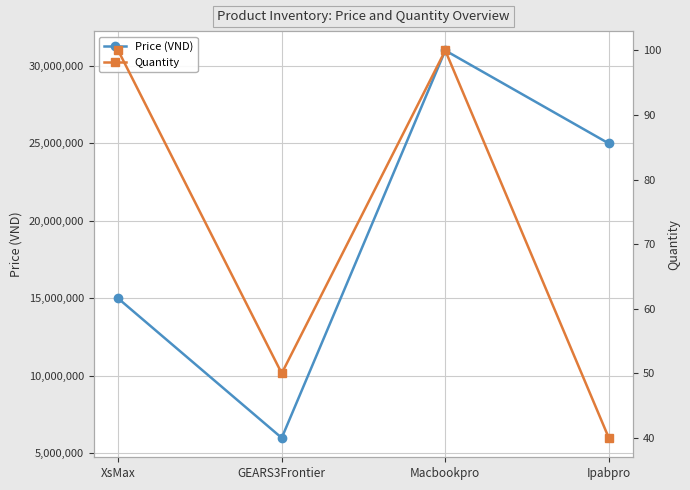

True or false: Quantity and Price (VND) intersect in this chart.

False